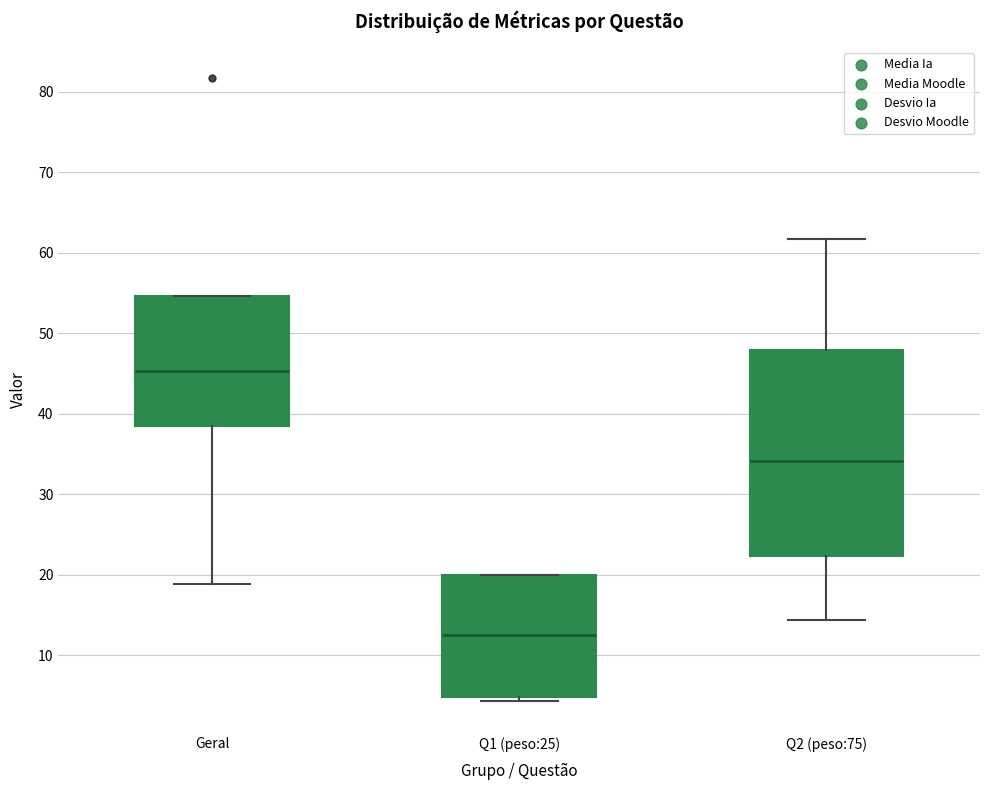

Which box's median line is the lowest?

Q1 (peso:25)